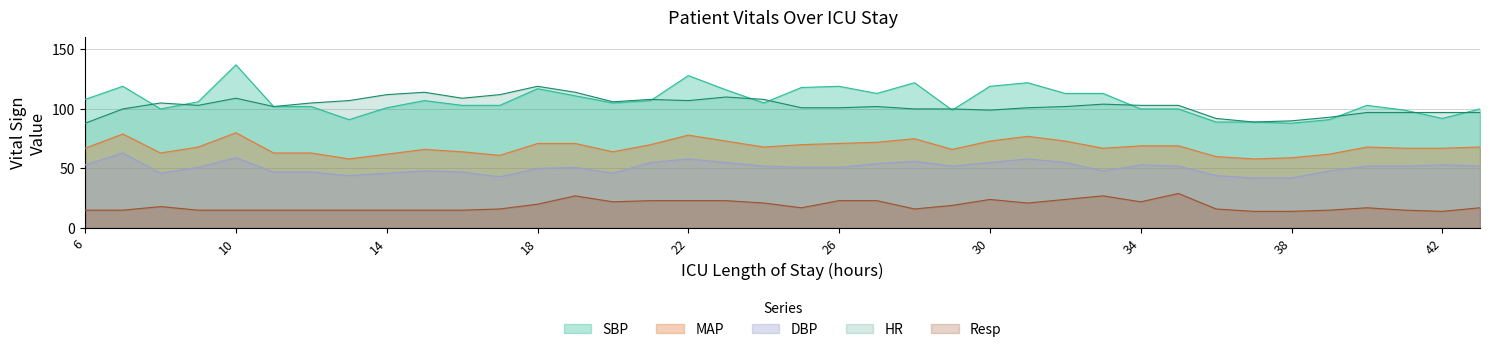

Does the chart display data point markers on the line(s)?

No